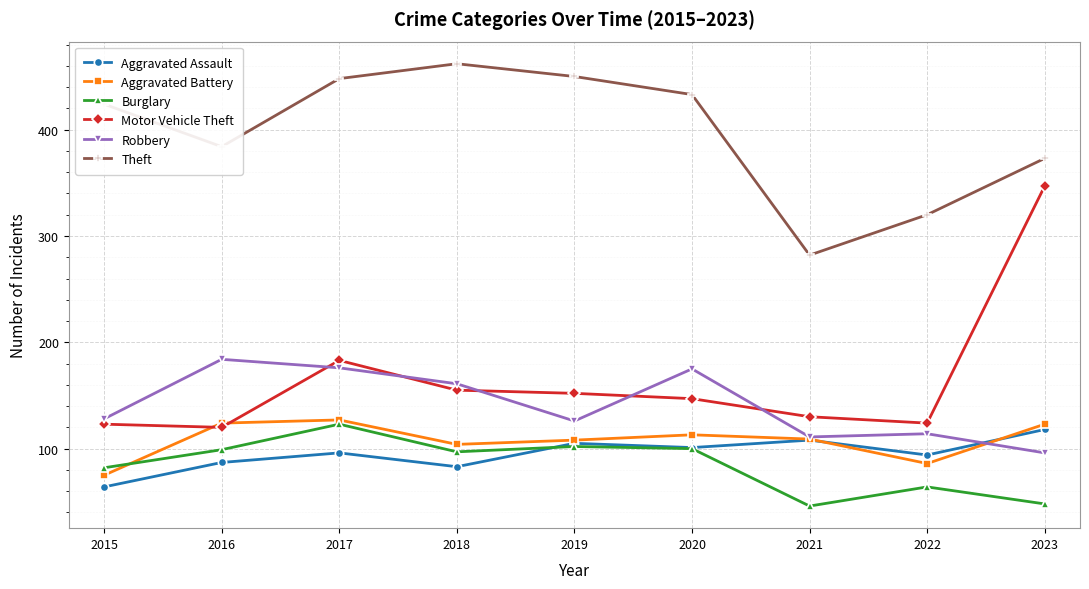

True or false: Theft and Robbery cross at least once.

False